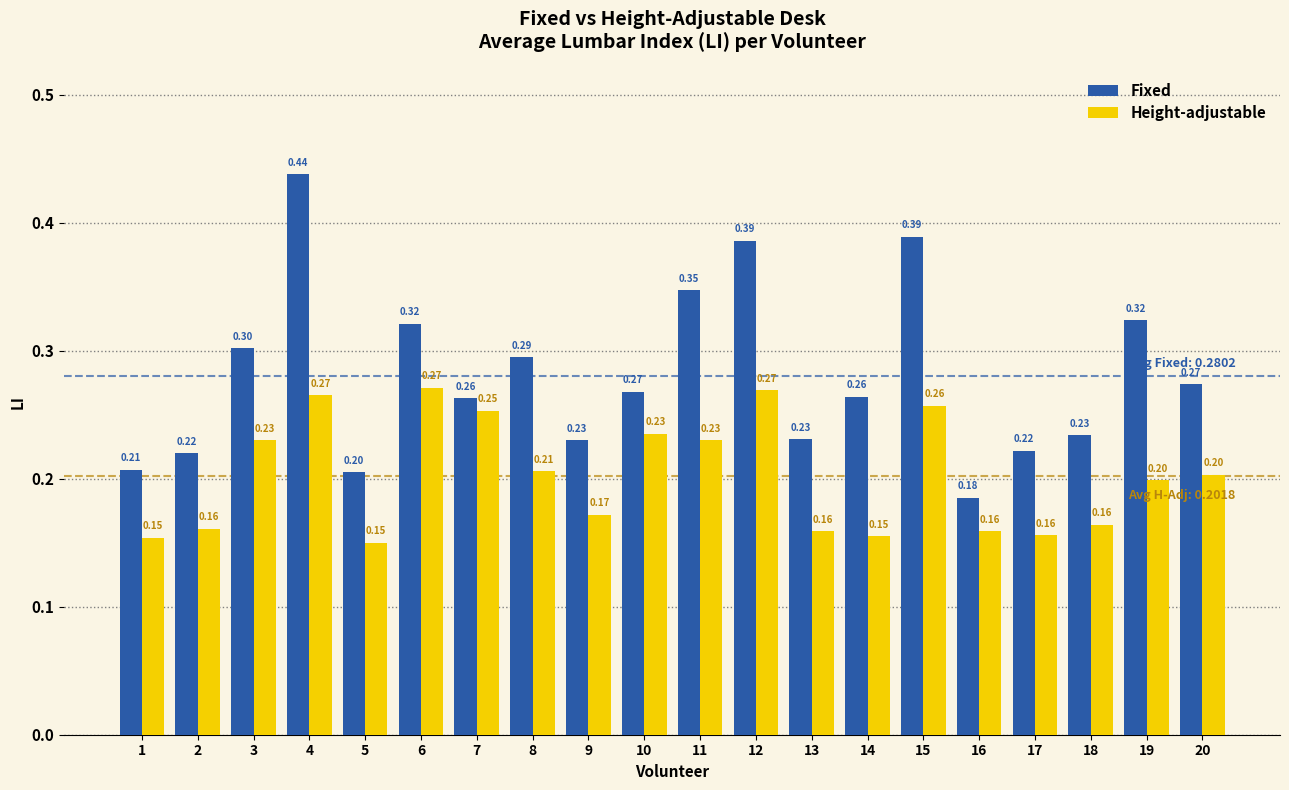

What value does the Height-adjustable series have at 6?

0.3